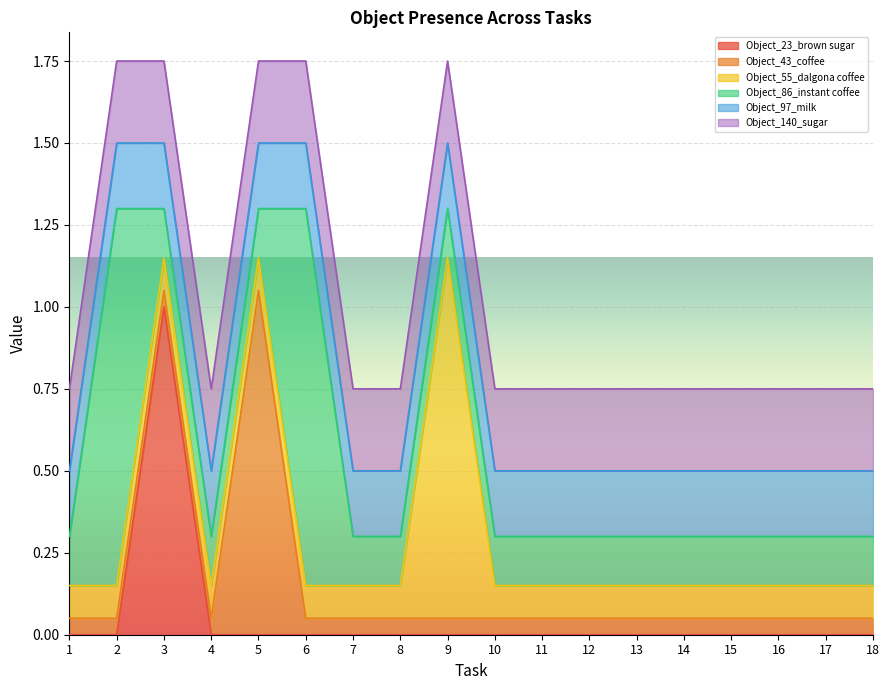

True or false: Object_0_aluminium foil and Object_23_brown sugar cross at least once.

False